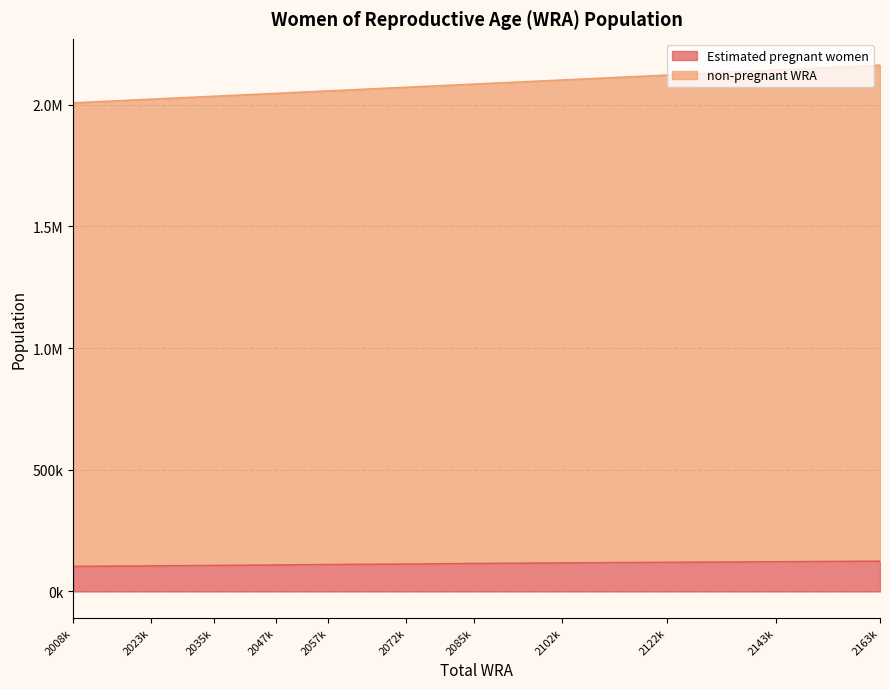

The value of Estimated pregnant women at 2057k is 110374.4. True or false?

True